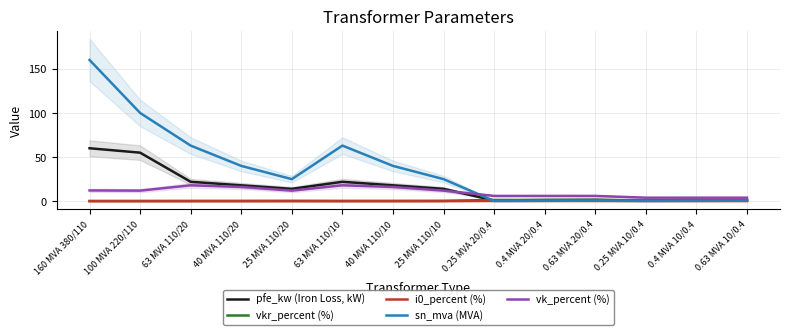

Is this an area chart (filled region under the line)?

No